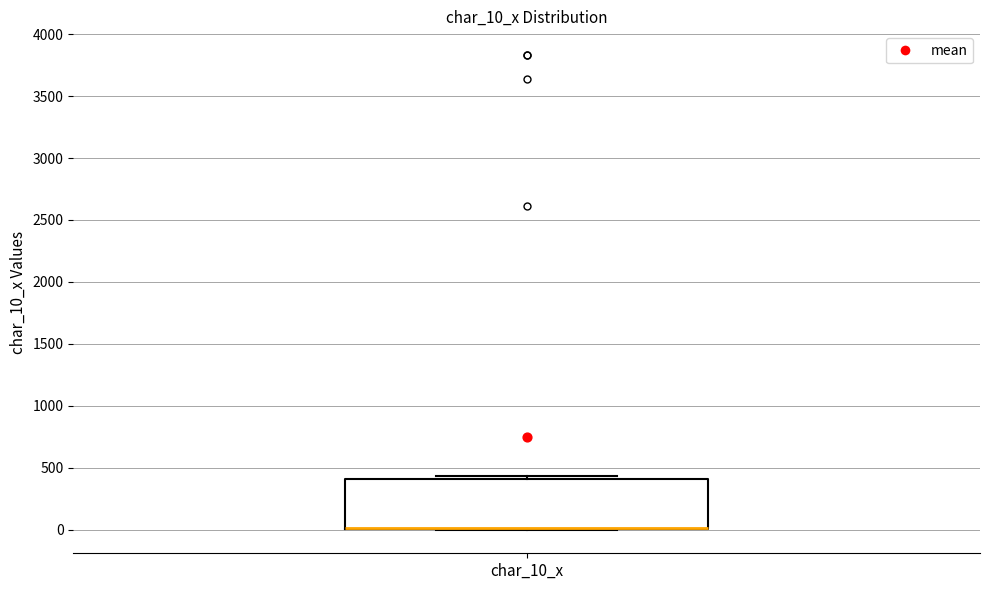

Read this box plot against the y-axis: the position of the median line, the range covered by the box, and the ends of both whiskers. The values are not printed on the chart, so give them approximately, as read against the axis.

median 0 (drawn on the box's lower edge), box 0 to 400, whiskers 0 to 450